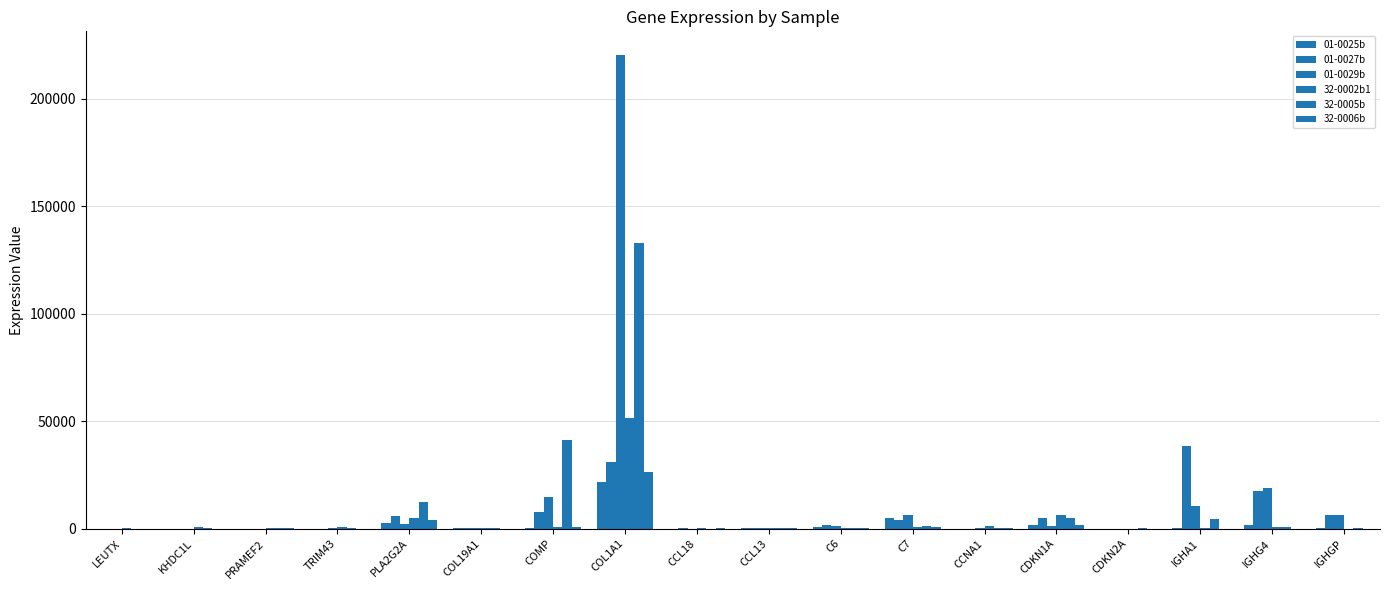

What is the difference between the 32-0005b values at KHDC1L and COMP?

41115.6